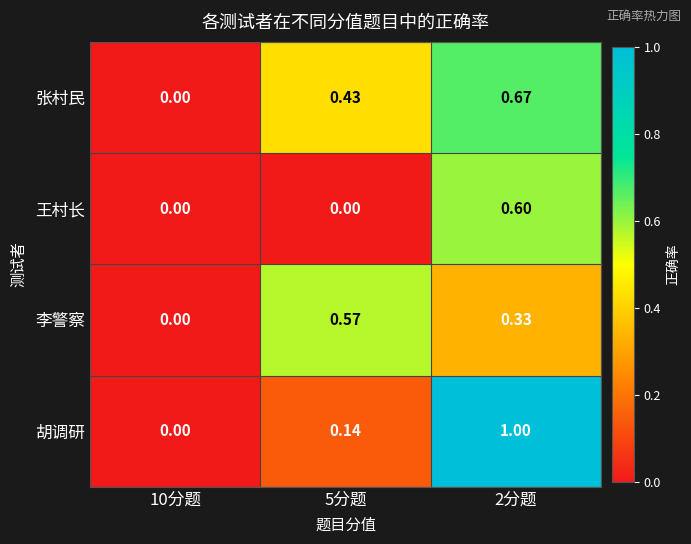

Between 5分题 and 2分题, which series saw the biggest shift?

胡调研